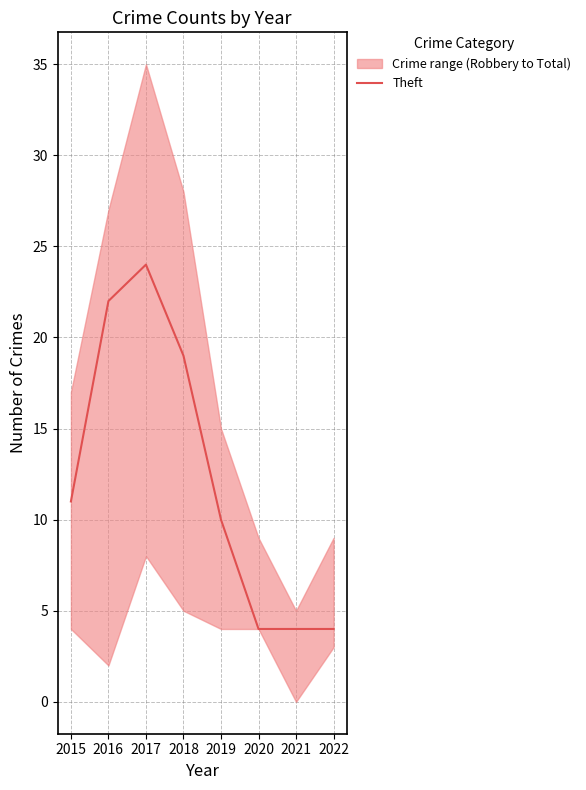

How many interior local peaks (higher than both neighbors) does the data have?

1